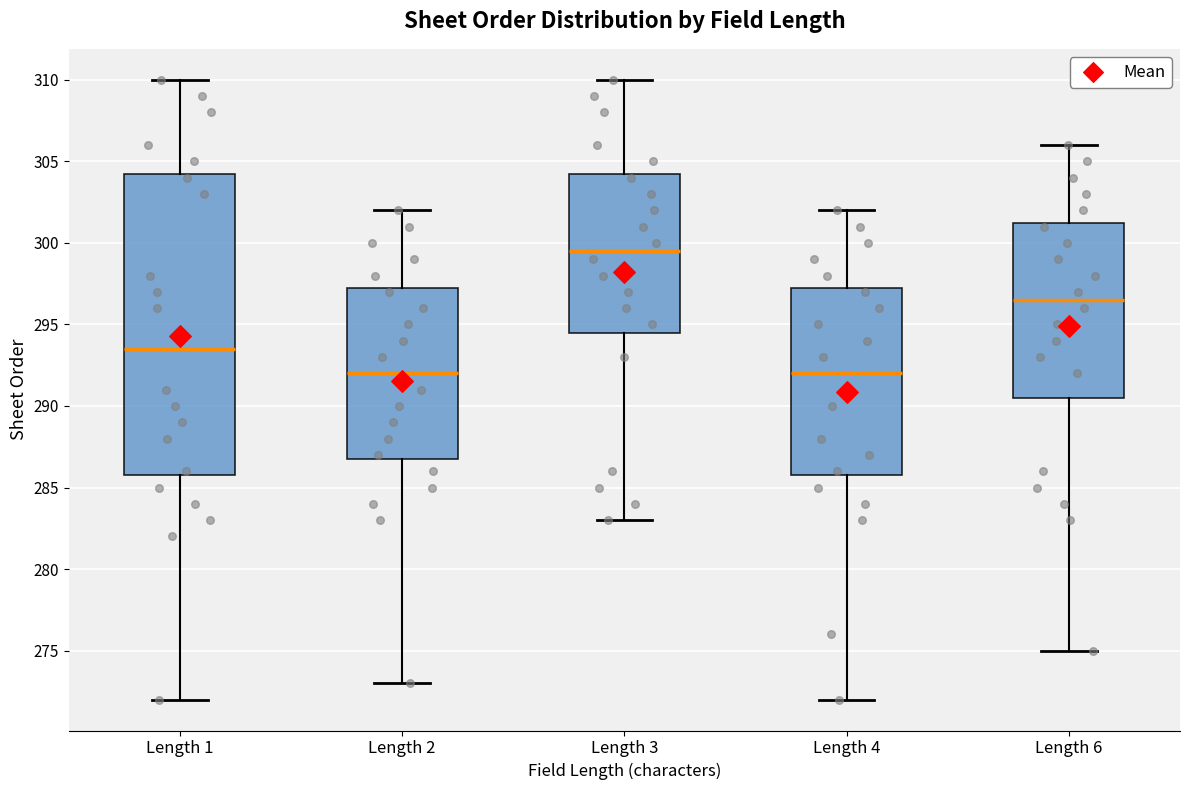

Reading left to right, read every box against the y-axis: the position of its median line, the range the box covers, and the ends of its whiskers. The values are not printed on the chart, so give them approximately, as read against the axis.

Length 1: median 293.5, box 286.0 to 304.5, whiskers 272.0 to 310.0
Length 2: median 292.0, box 287.0 to 297.5, whiskers 273.0 to 302.0
Length 3: median 299.5, box 294.5 to 304.5, whiskers 283.0 to 310.0
Length 4: median 292.0, box 286.0 to 297.5, whiskers 272.0 to 302.0
Length 6: median 296.5, box 290.5 to 301.5, whiskers 275.0 to 306.0